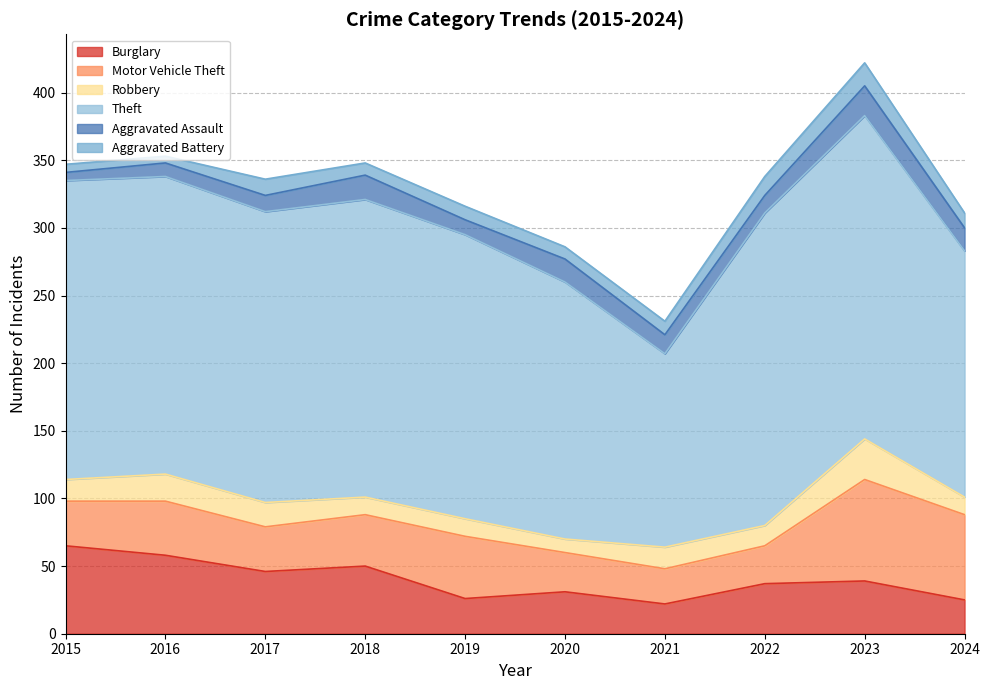

What is the average value of the Theft series?

207